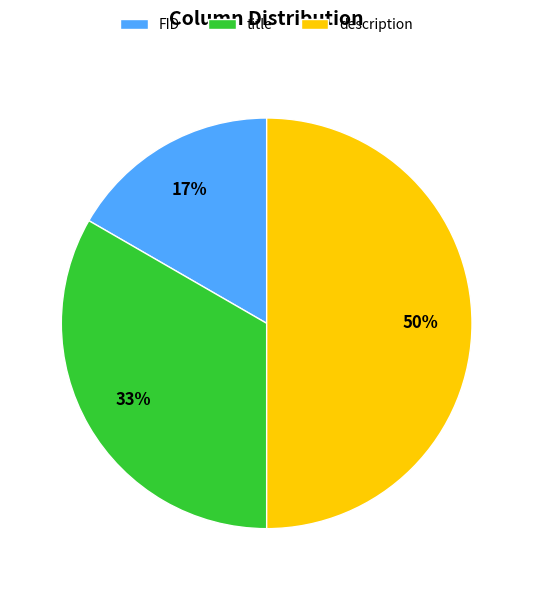

Approximately how many times larger is the value at description compared to title?

1.5